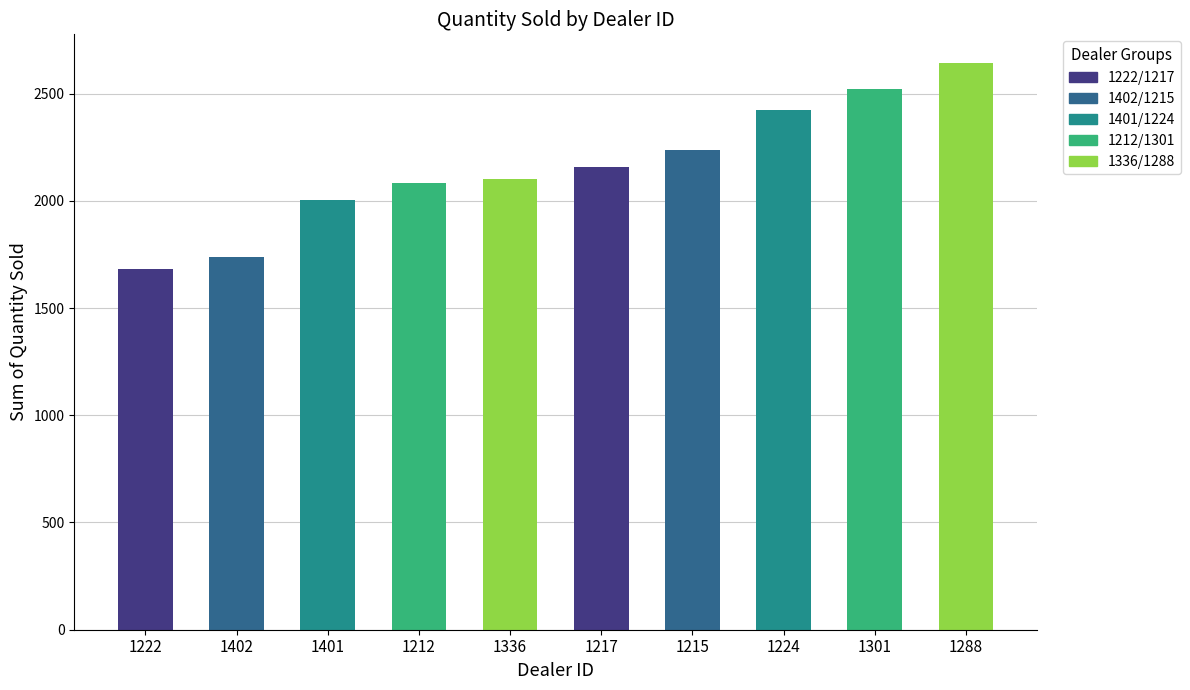

Between 1212 and 1402, which is larger?

1212